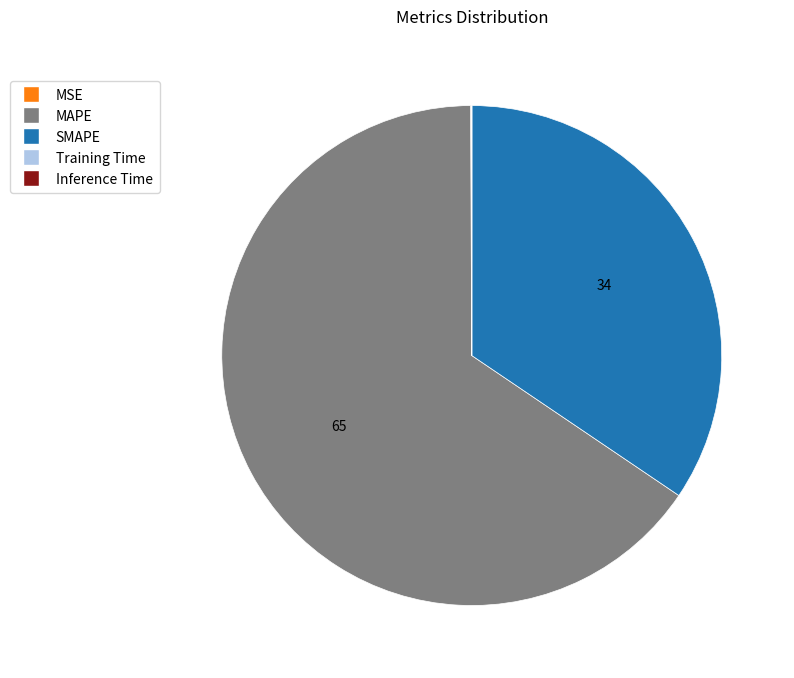

Is it true that SMAPE is 21% of the pie?

False